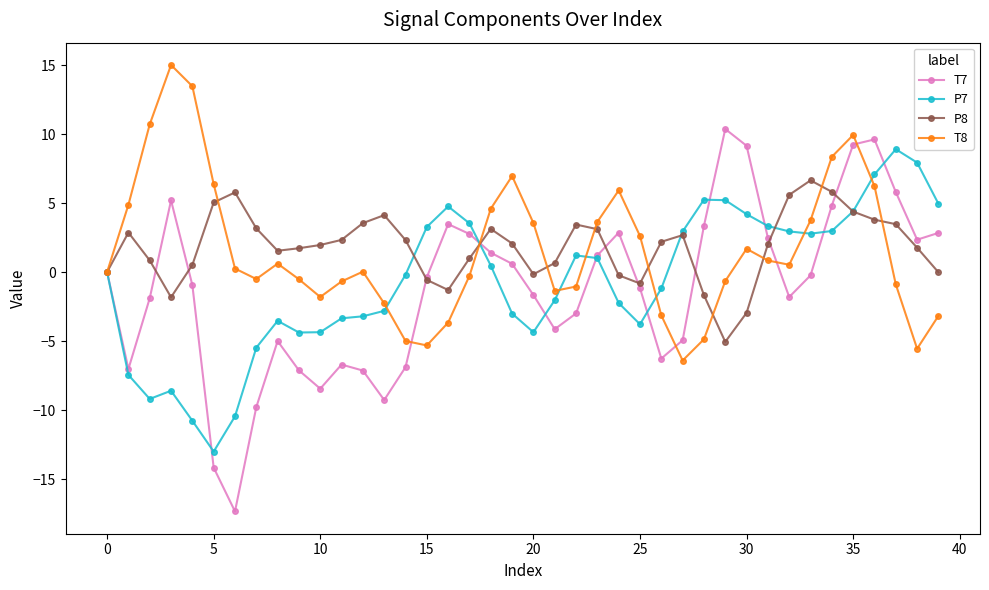

True or false: P7 and T8 cross at least once.

True